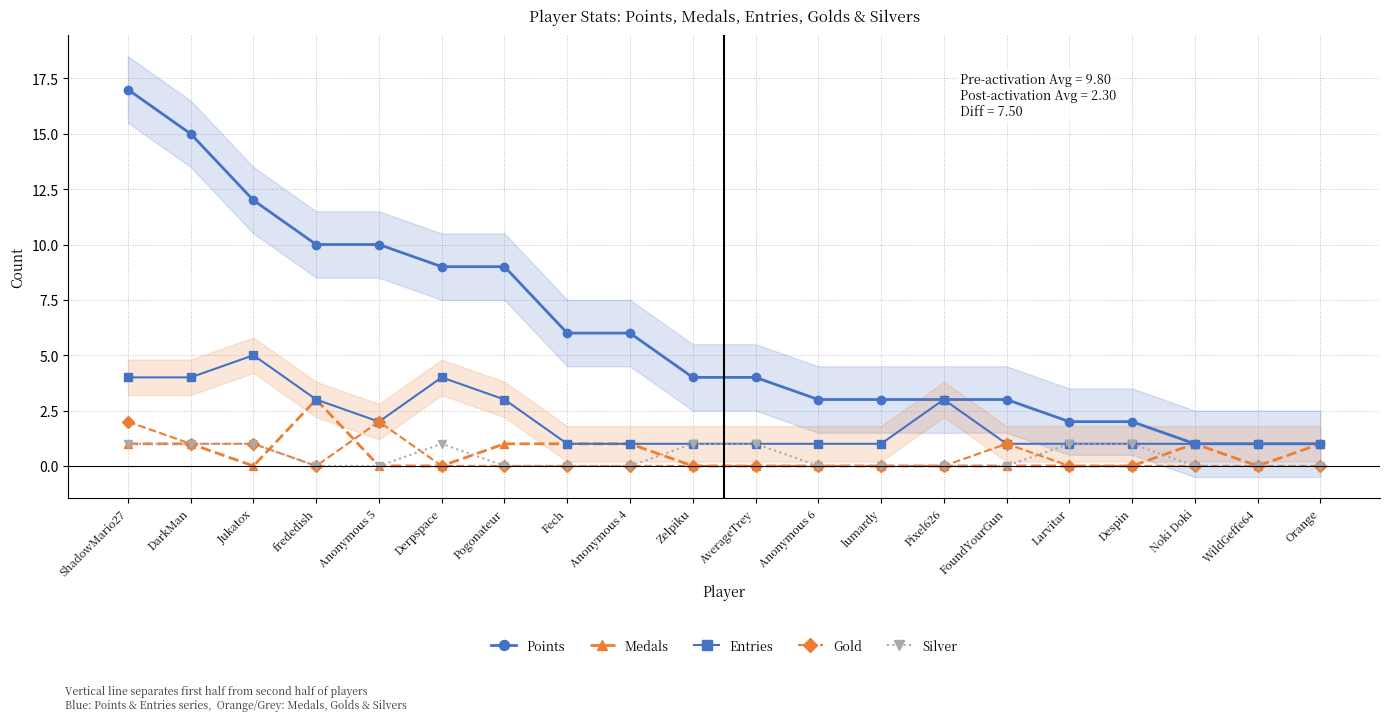

Which series has the largest total across all categories?

Points